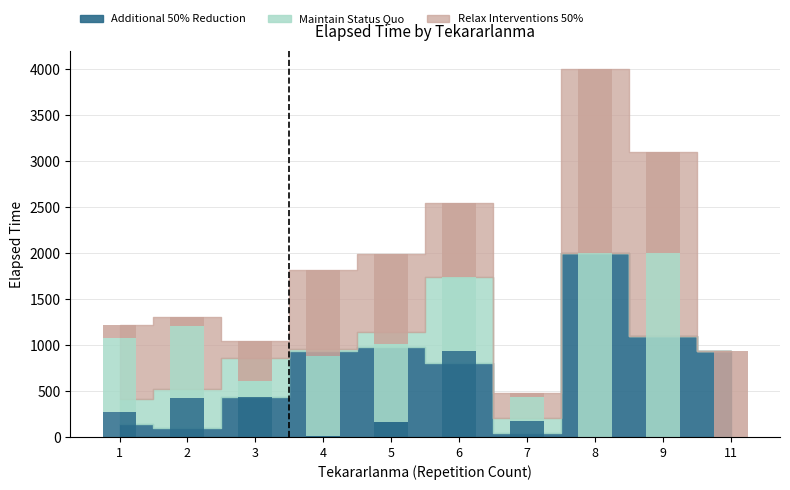

How many data points does each series have?

10